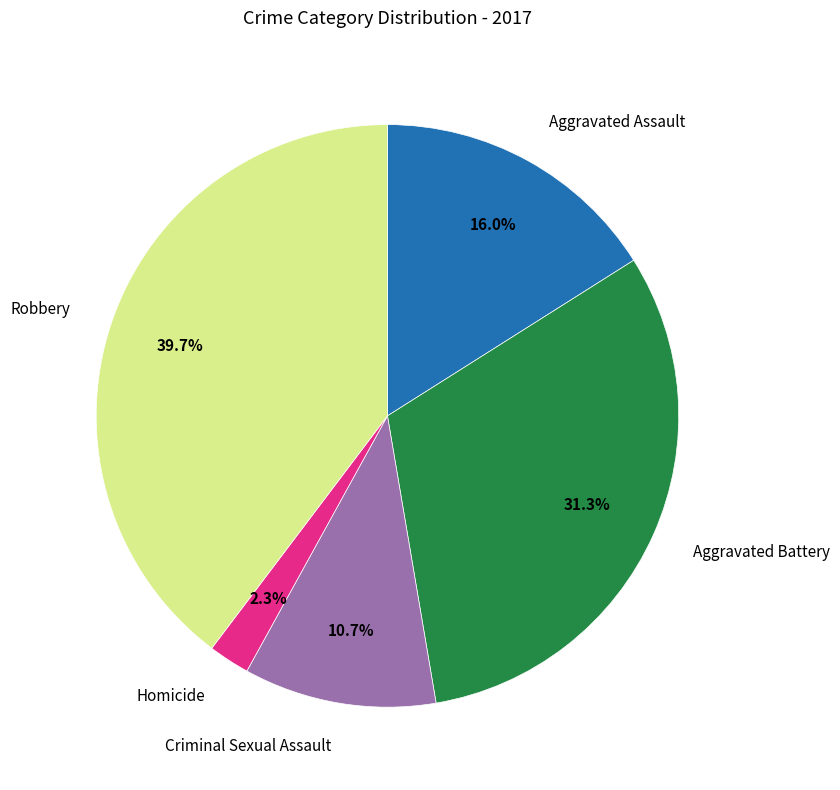

Is Robbery the majority of the pie?

No